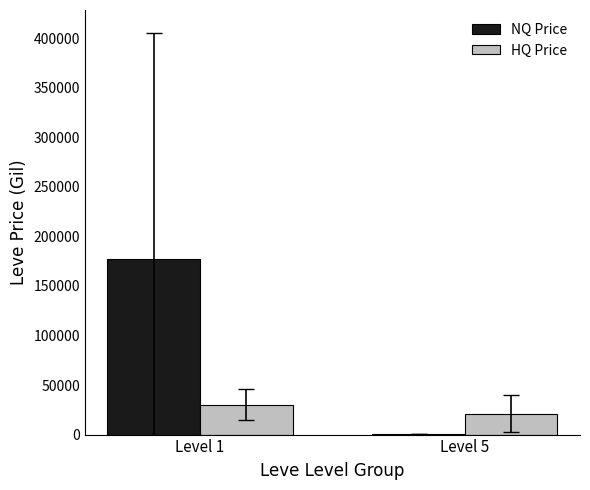

What is the spread (max minus min) of values at Level 5?

20648.6